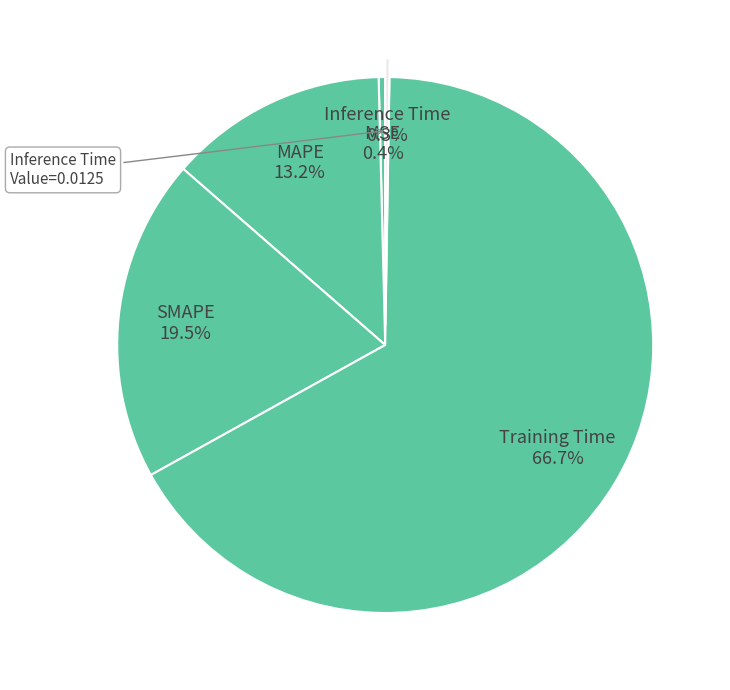

To the nearest percent, what is the combined percentage of MSE and Training Time?

67%